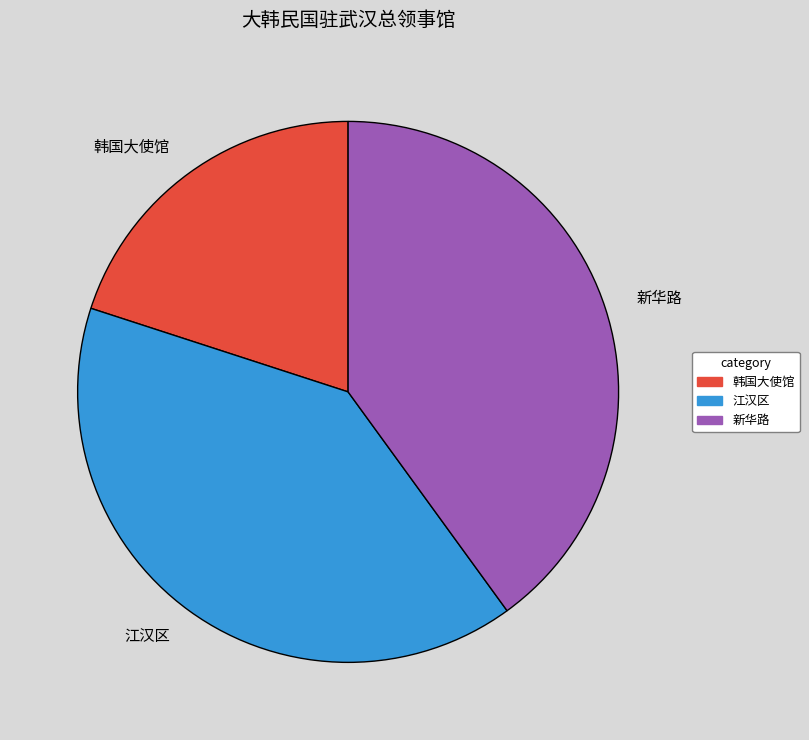

How many slices are in this pie chart?

3